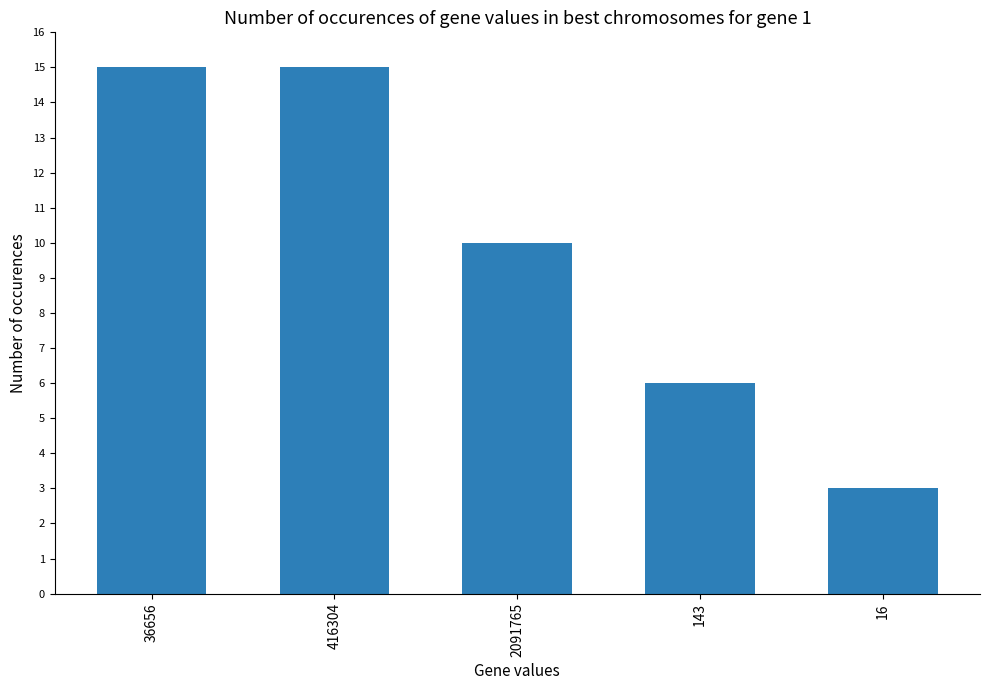

What is the difference between the maximum and minimum values?

12